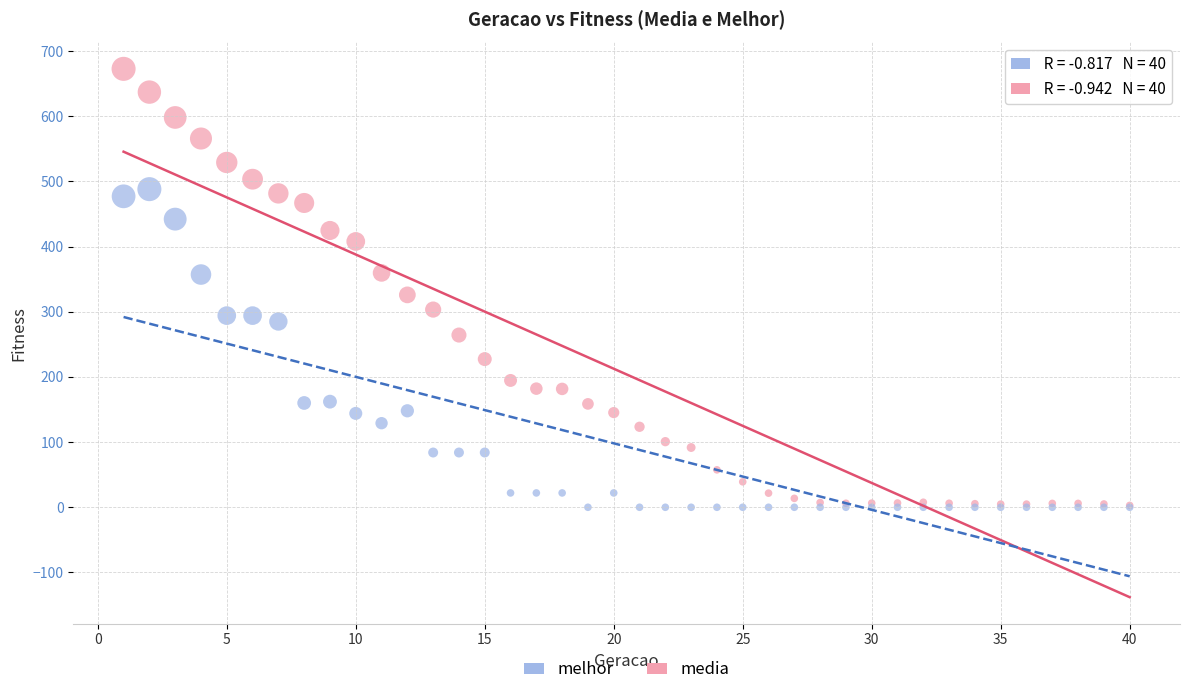

What are all the series names shown in the legend?

melhor, media